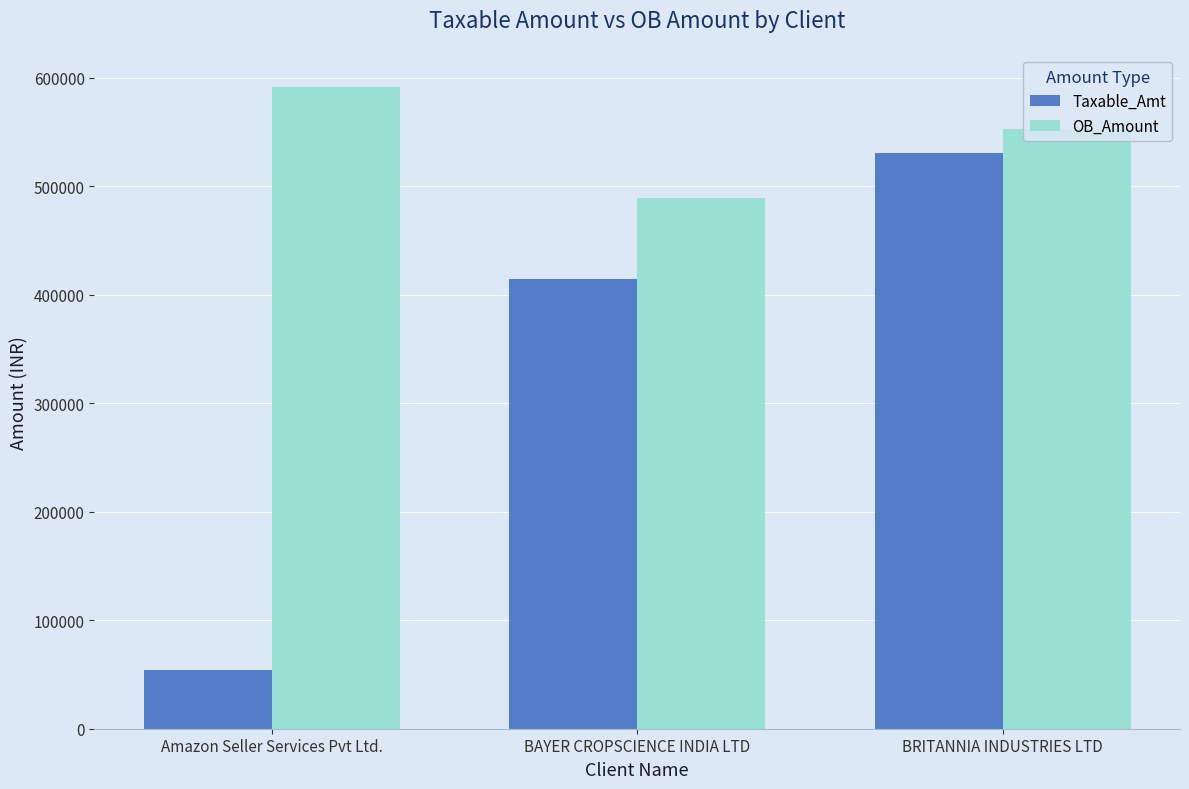

How many values in the OB_Amount series are below 552419?

1